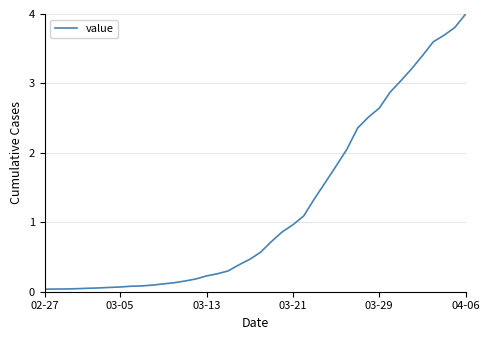

What is the greatest value displayed?

4.0